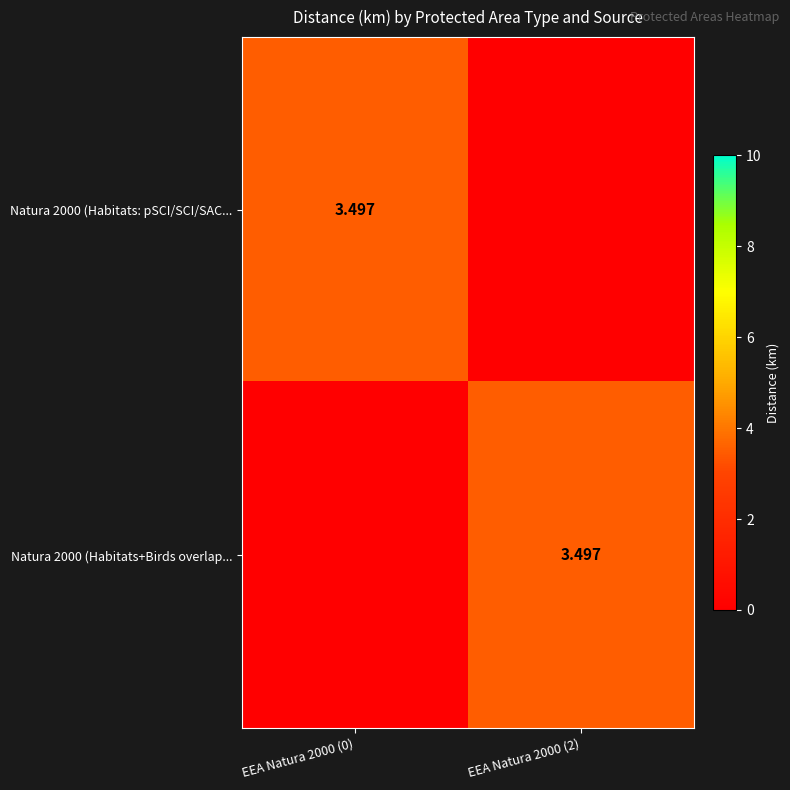

What is the difference between the highest and lowest values at EEA Natura 2000 (2)?

4.5